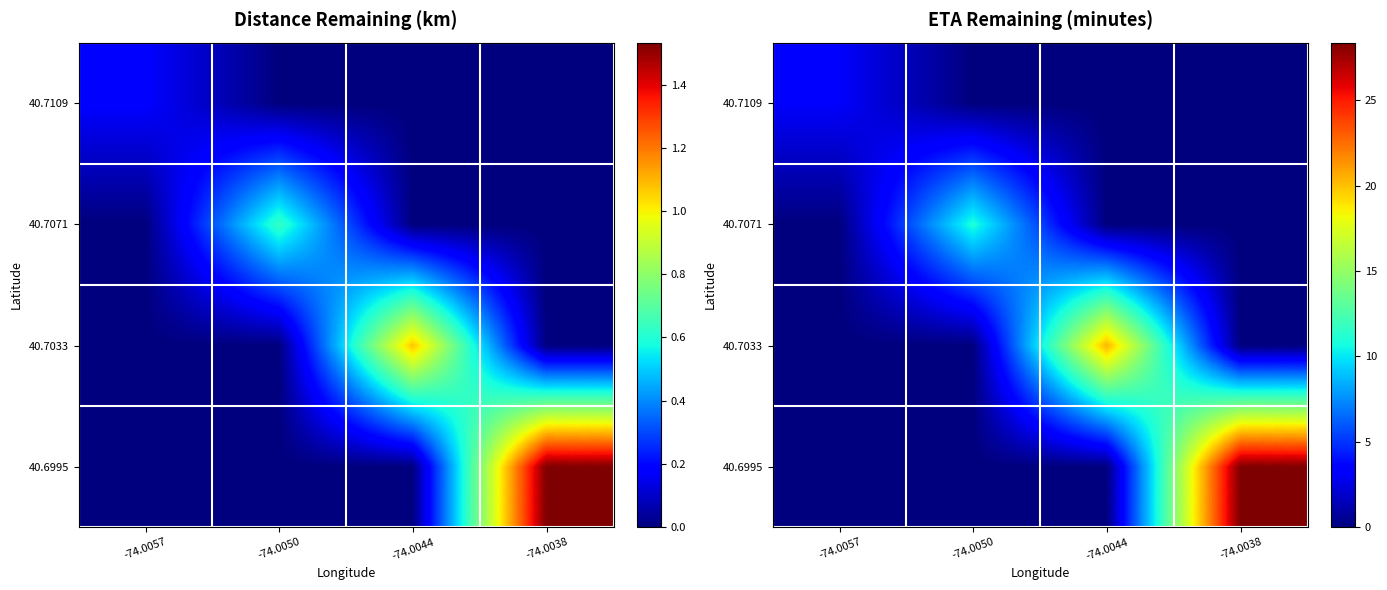

Which label corresponds to the smallest value in the chart?

-74.0057